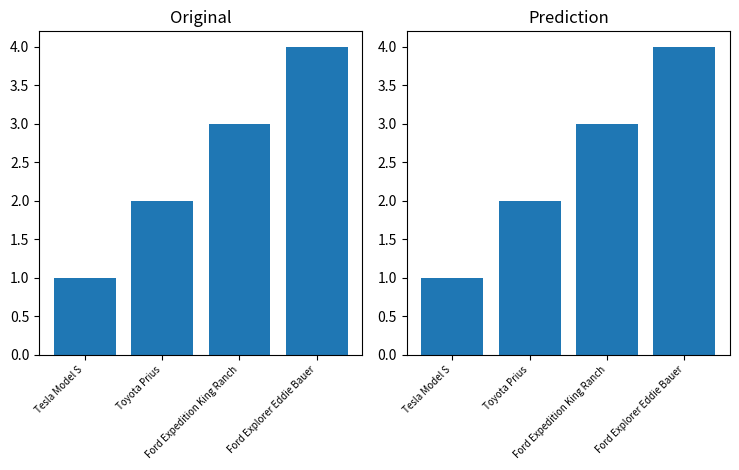

Which category has the lowest value across all series?

Tesla Model S